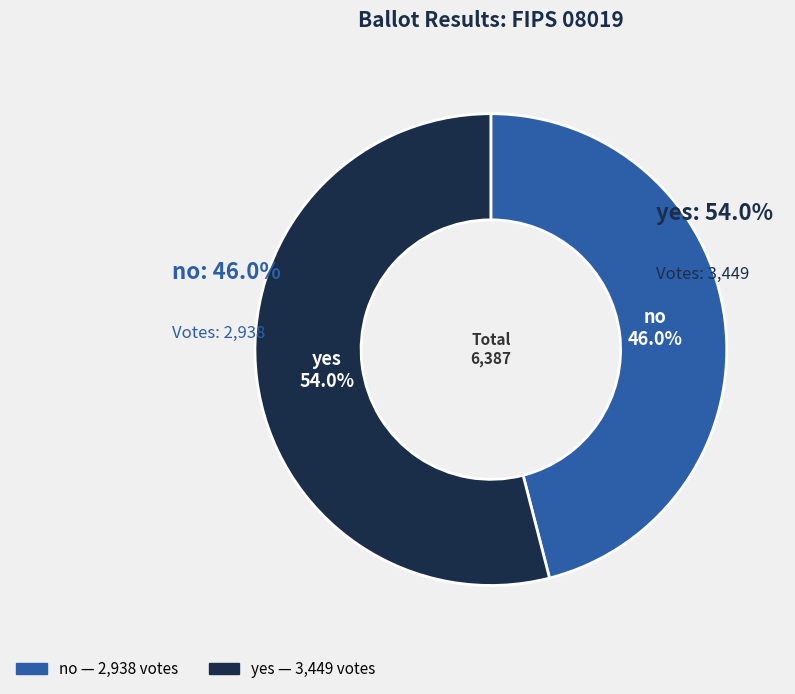

To the nearest percent, what is the difference between the largest and smallest slice percentages?

8%